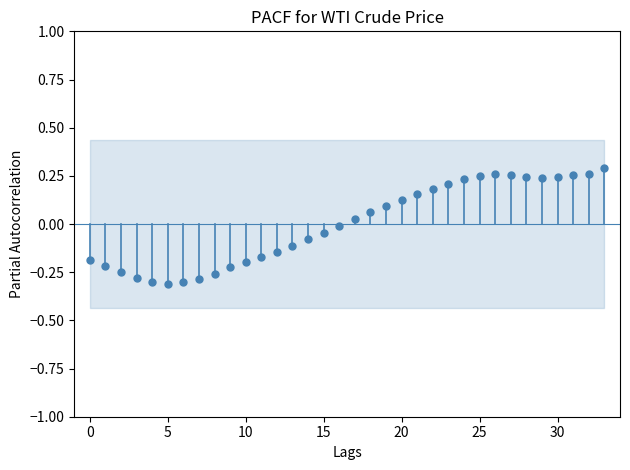

What is the range of Y values (max minus min)?

0.6